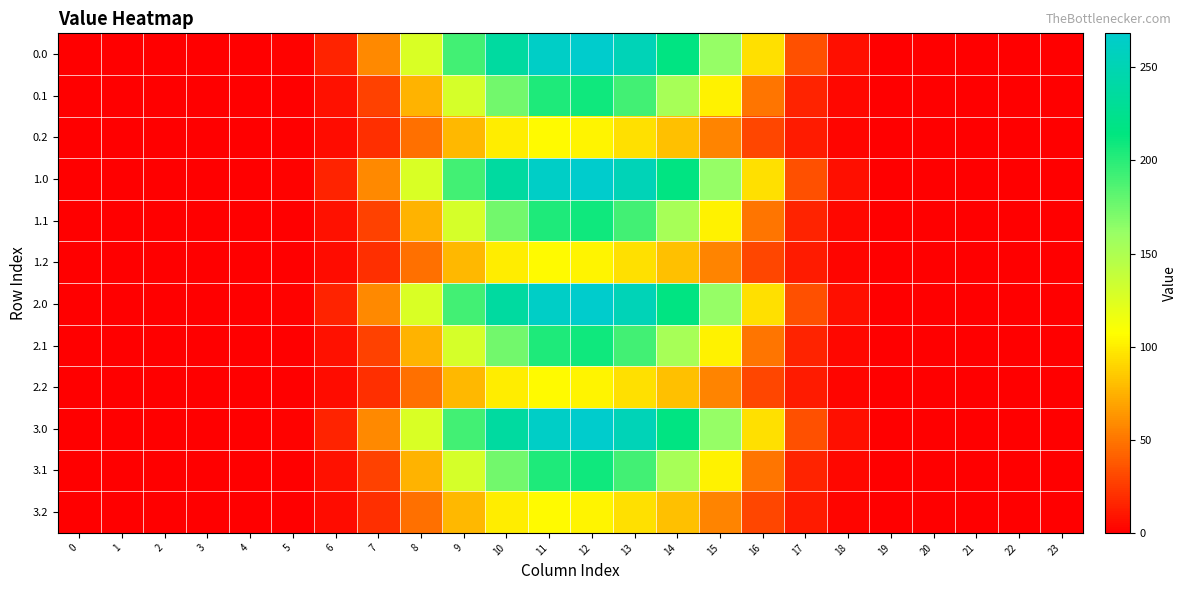

At how many categories does at least one series exceed 116?

8